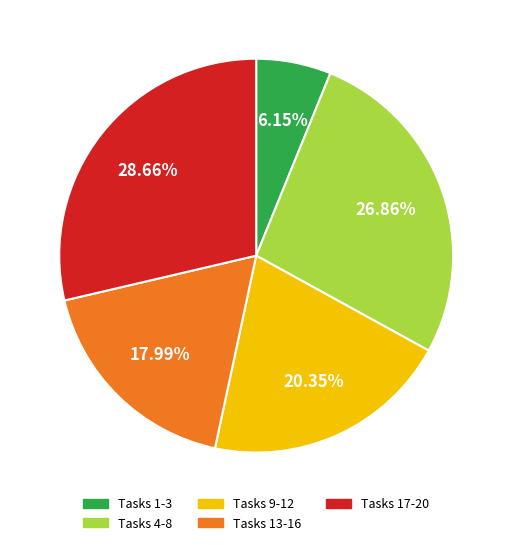

Is there any slice that represents more than half of the pie?

No